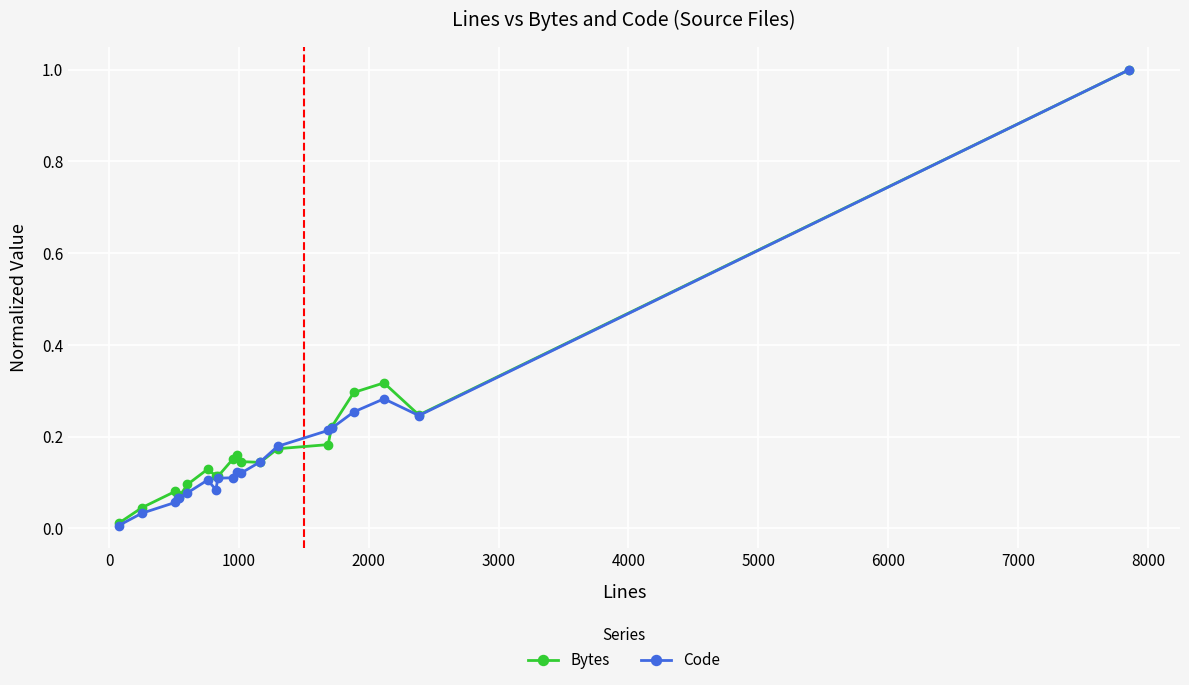

Which series has the widest spread of values?

Code